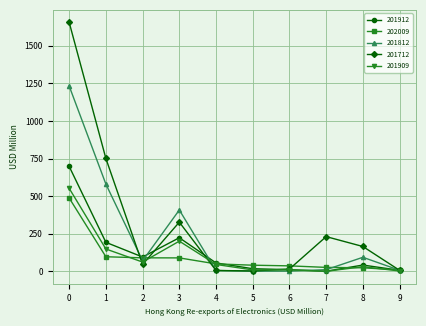

Which series has the largest total across all categories?

201712